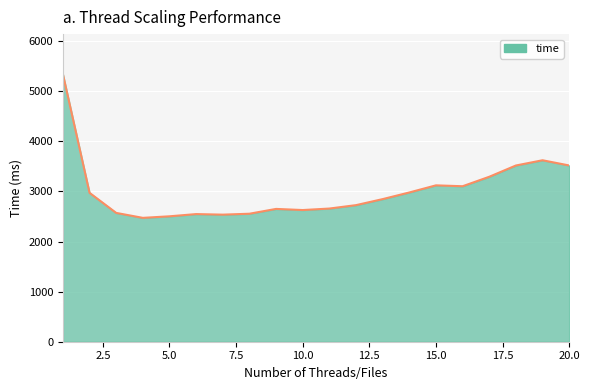

What is the maximum value shown in the chart?

5341.0